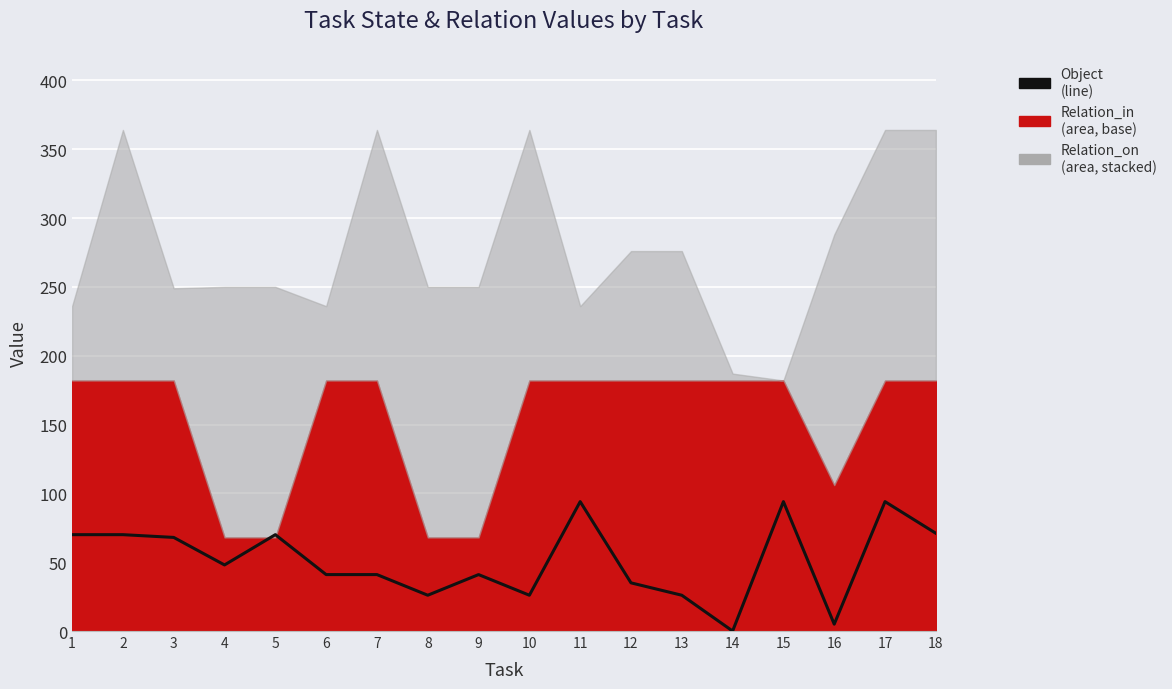

What is the greatest value displayed?

94